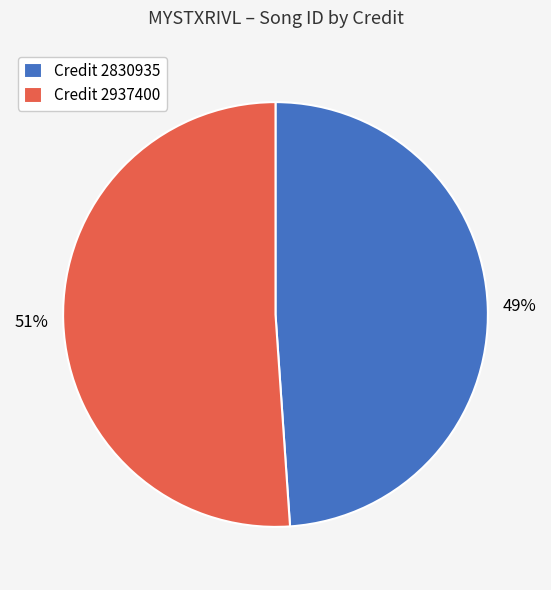

What percentage is the Credit 2937400 slice, to the nearest percent?

51%